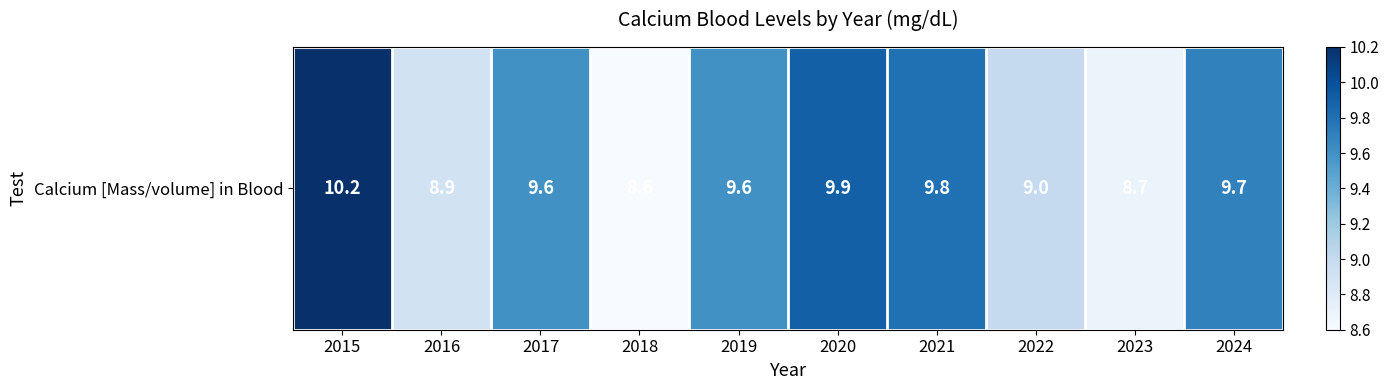

How many values are below 9?

3